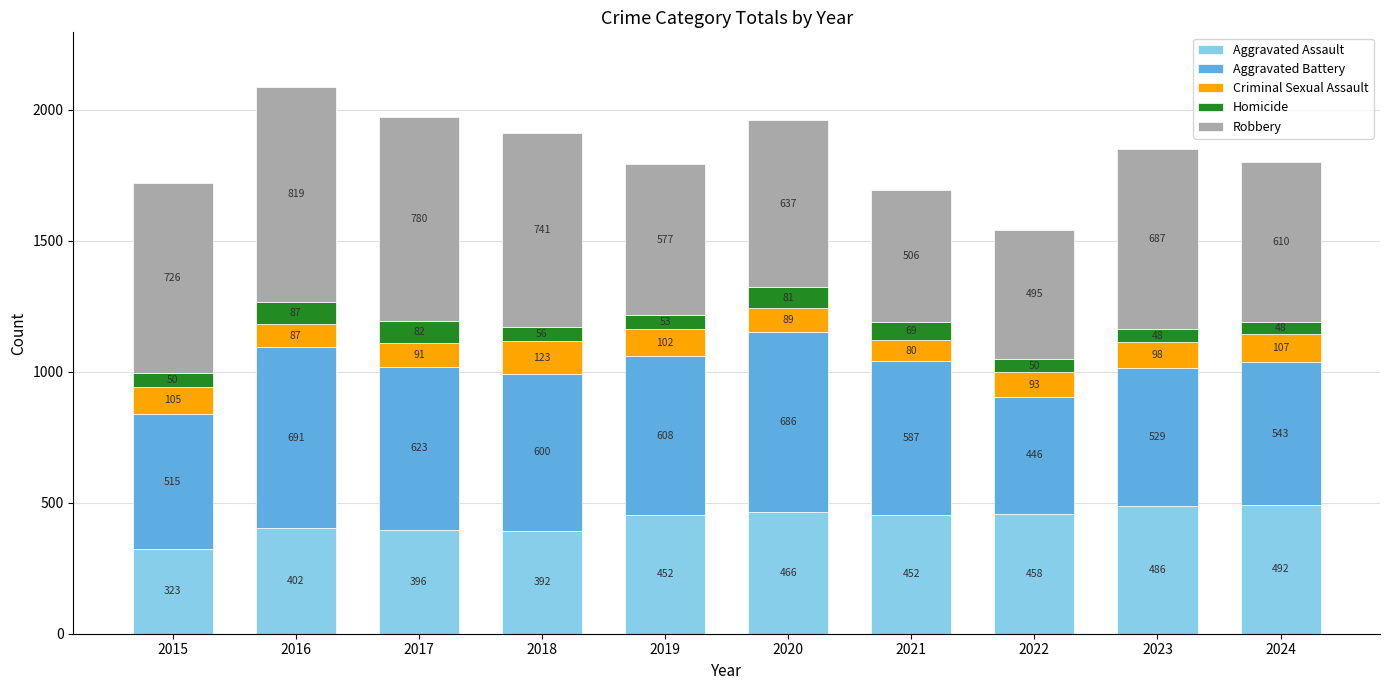

Is it true that Aggravated Assault equals 115 at 2023?

False